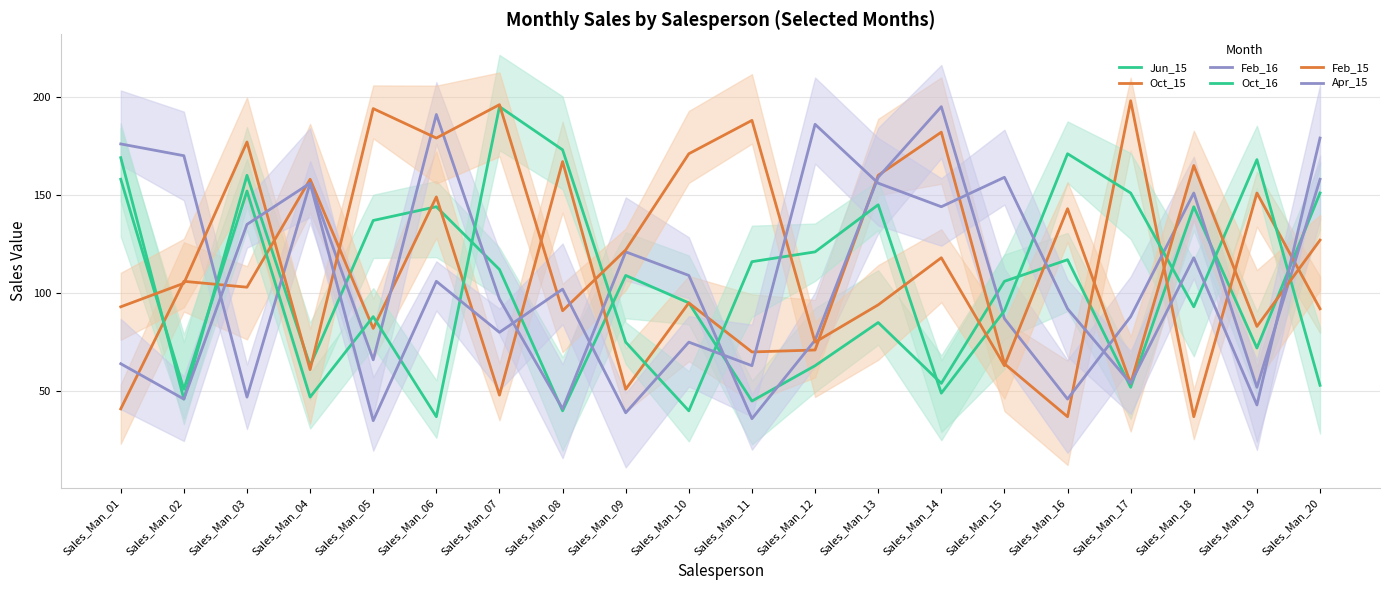

Which series has the widest spread of values?

Oct_15